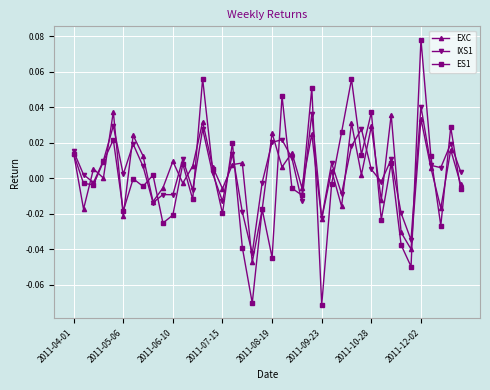

True or false: EXC has more than 0 interior local peaks.

True